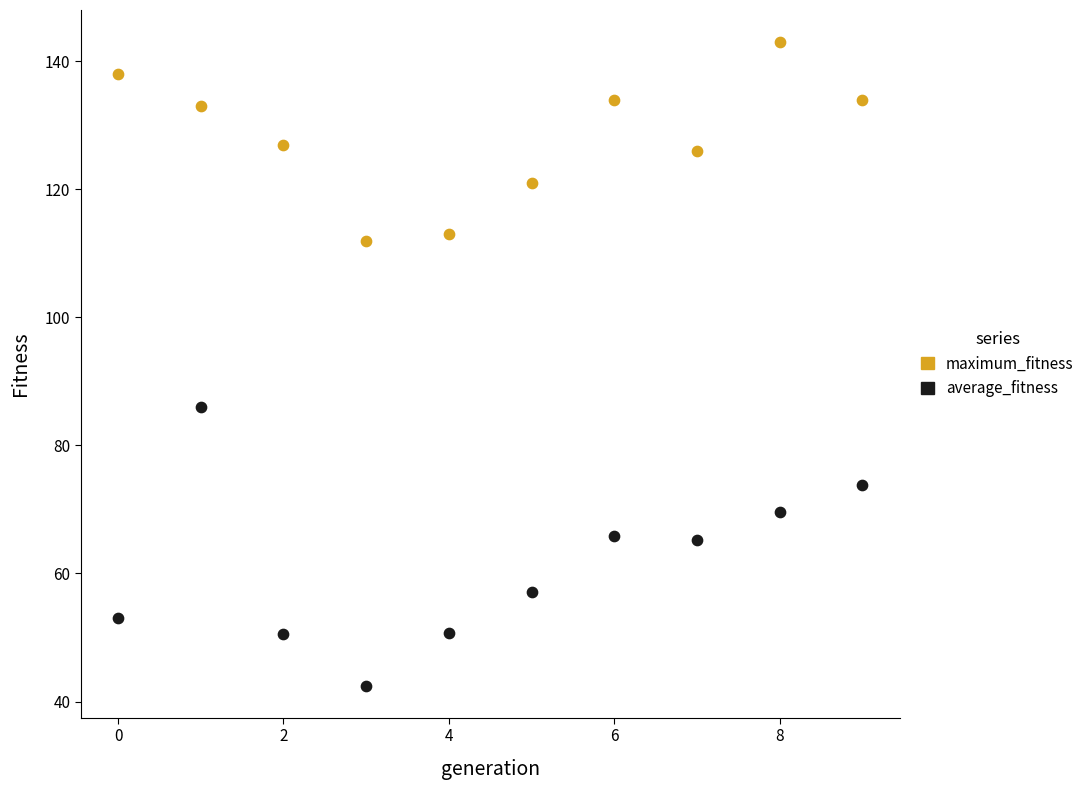

What are all the series names shown in the legend?

maximum_fitness, average_fitness